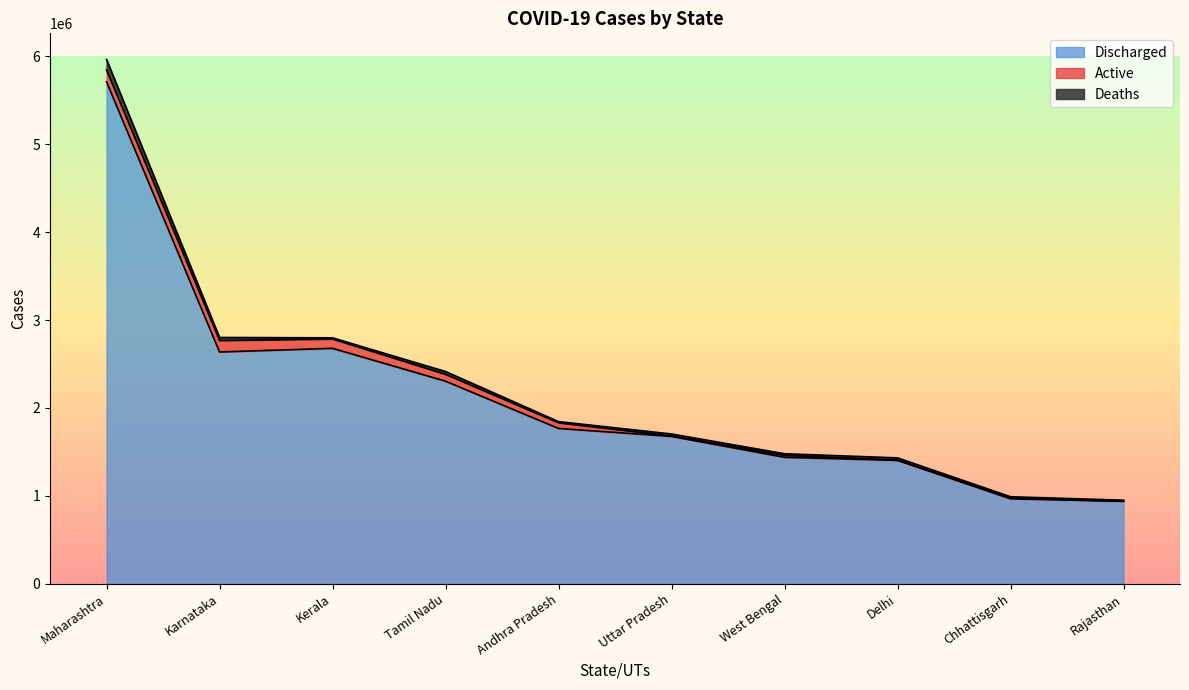

What is the label of the 2nd point from the left?

Karnataka